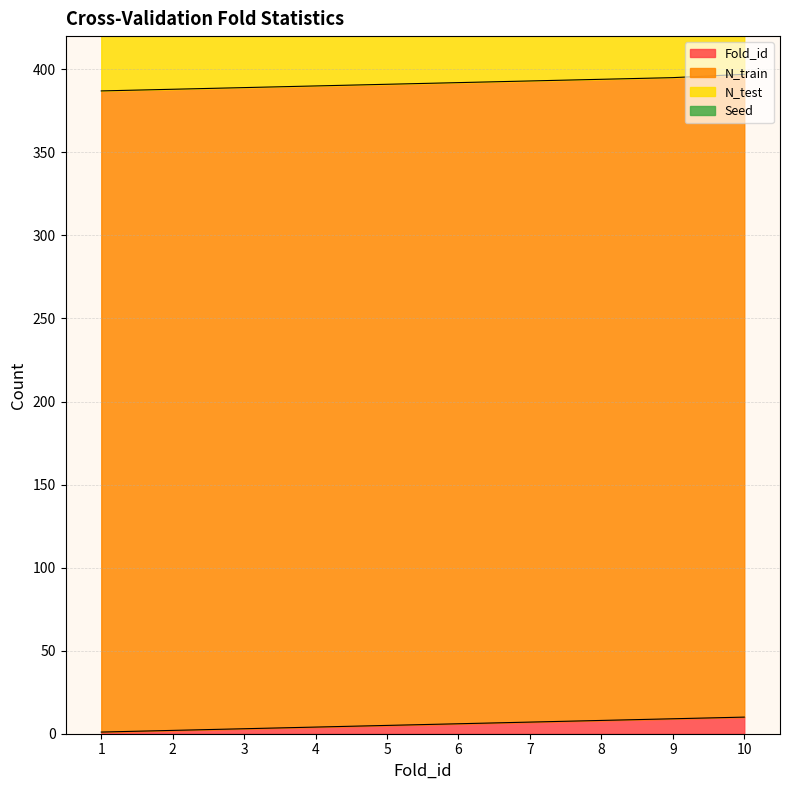

What are all the series names shown in the legend?

Fold_id, N_train, N_test, Seed